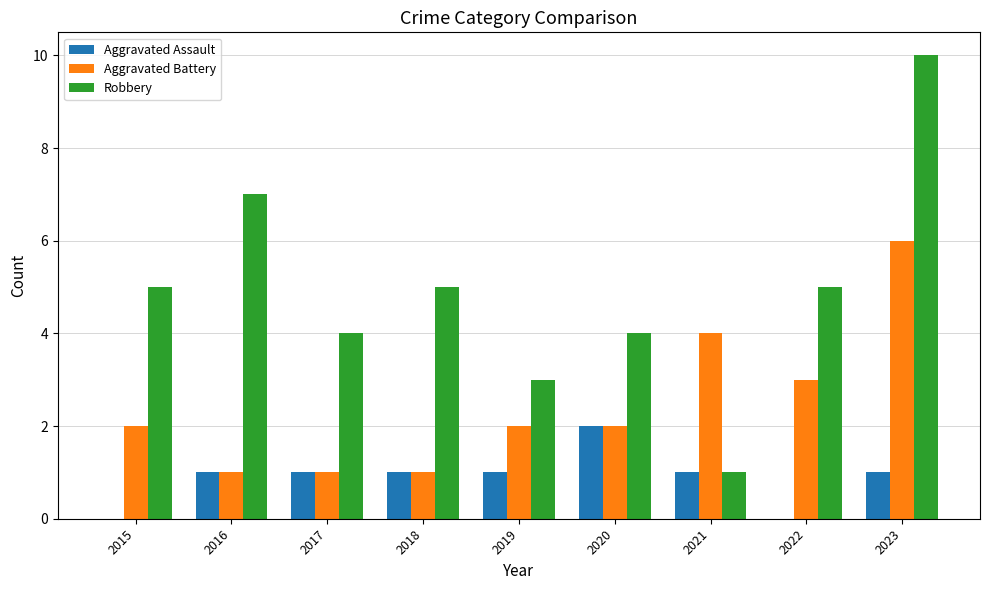

At which category is the sum across all series the highest?

2023